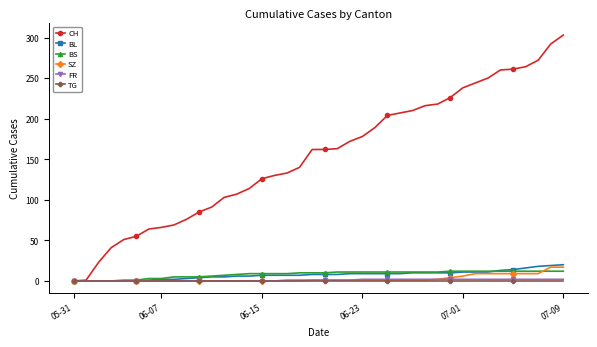

What is the maximum value for BL?

20